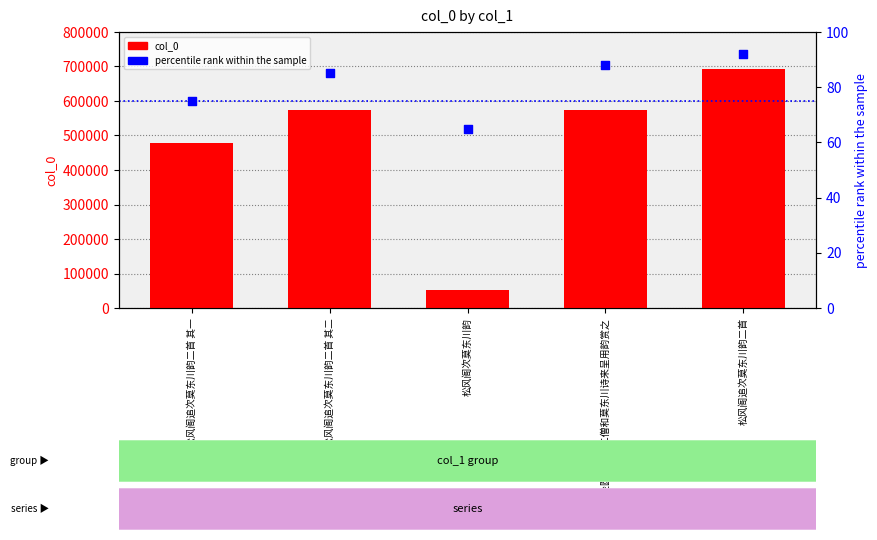

At which category is the sum across all series the highest?

松风阁追次莫东川韵二首